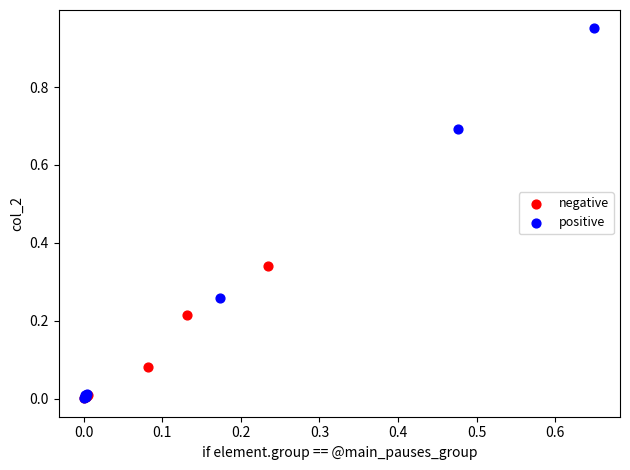

What are all the series names shown in the legend?

negative, positive